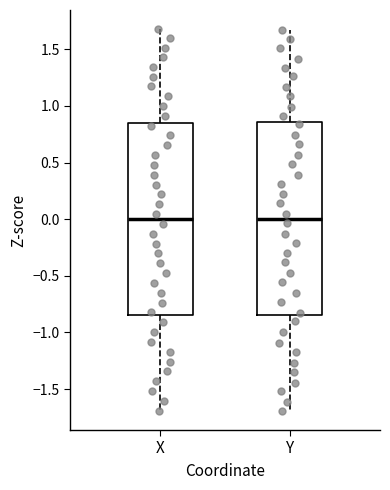

Reading left to right, transcribe this box plot: for each box, give where its median line is, the range the box spans, and where its two whiskers end, as read against the y-axis. The values are not printed on the chart, so give them approximately, as read against the axis.

X: median 0.00, box -0.85 to 0.85, whiskers -1.70 to 1.70
Y: median 0.00, box -0.85 to 0.85, whiskers -1.70 to 1.65